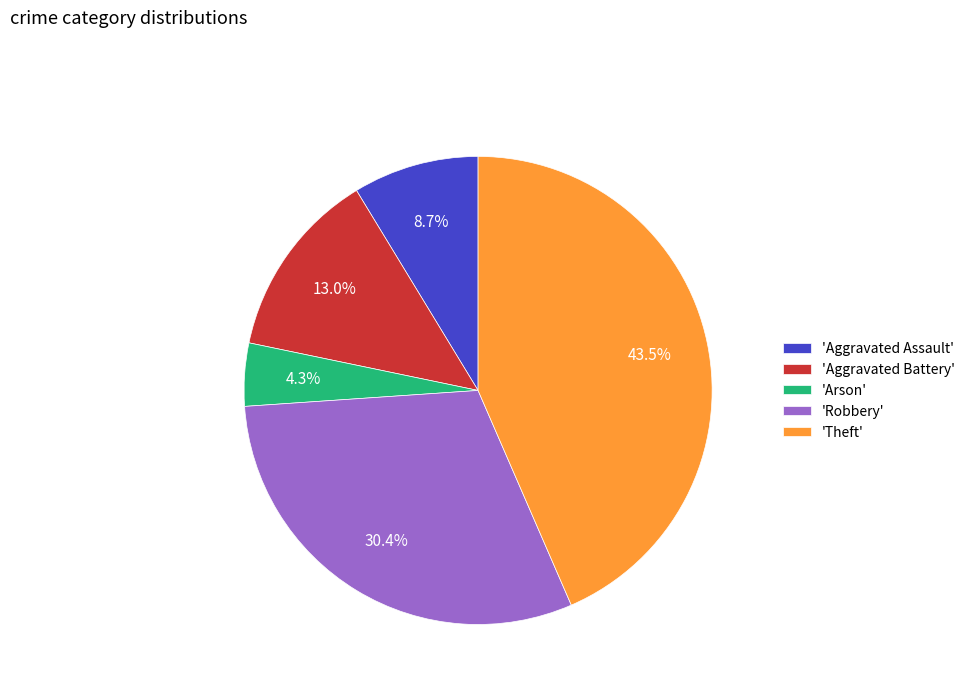

To the nearest percent, what is the difference between the largest and smallest slice percentages?

39%